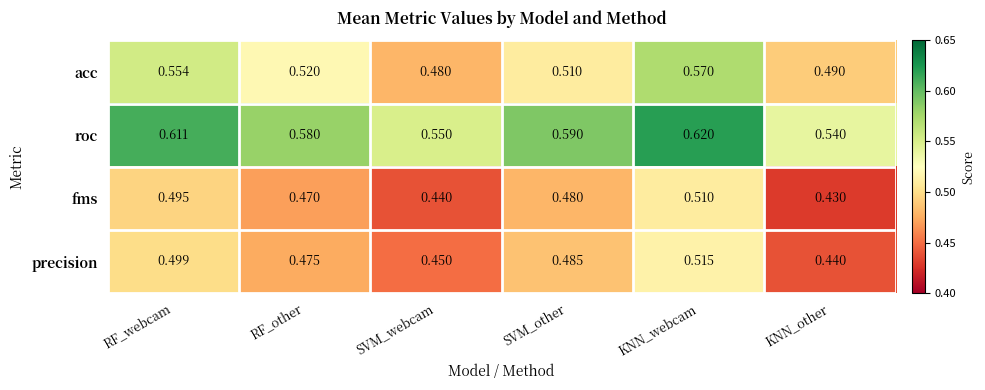

At which label is precision closest to 0?

KNN_other